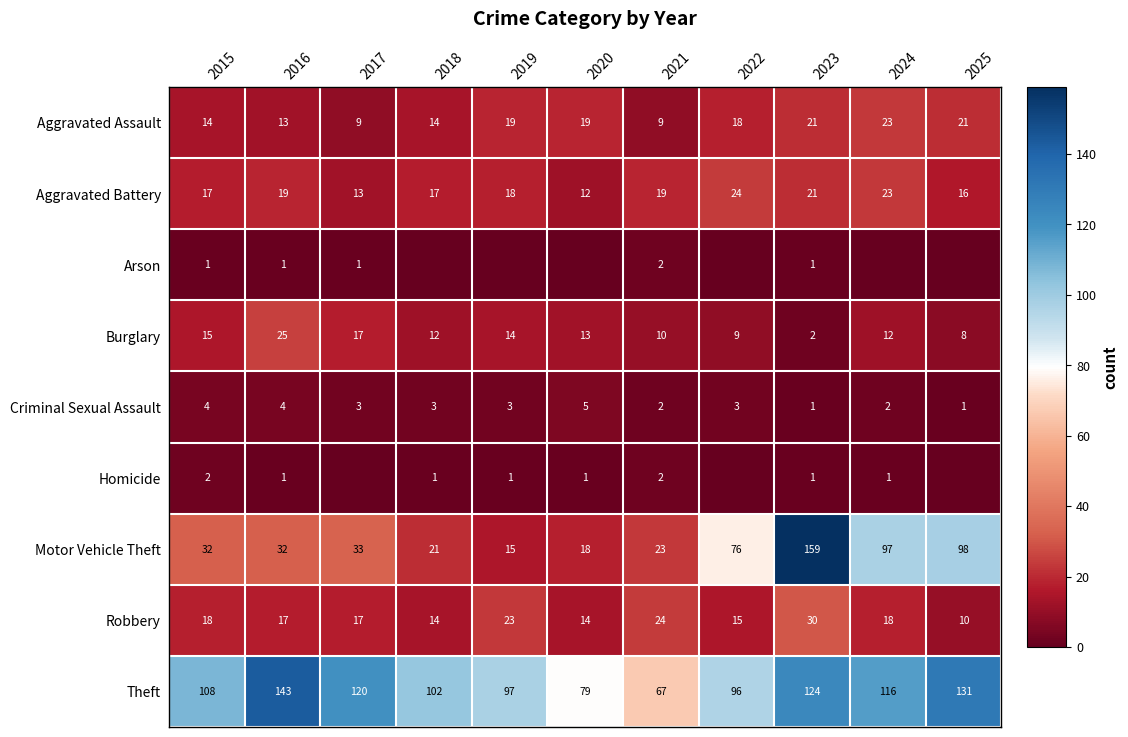

At which category is the sum across all series the highest?

2023